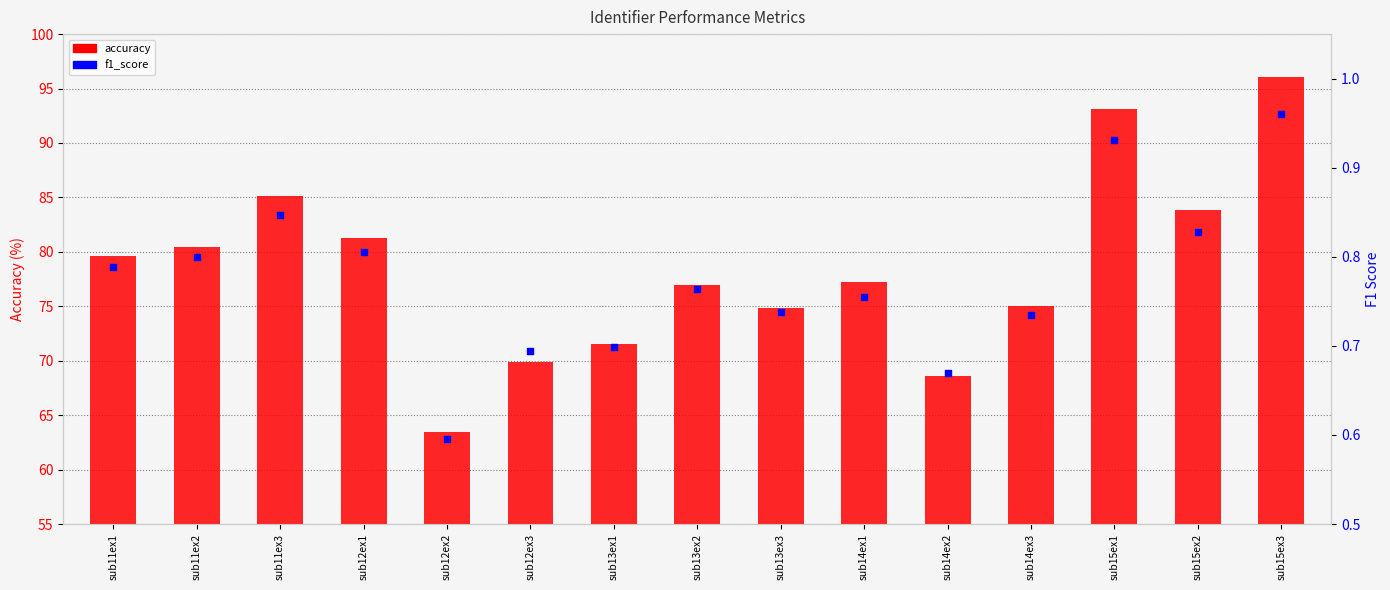

Which series reaches the minimum Y coordinate?

f1_score